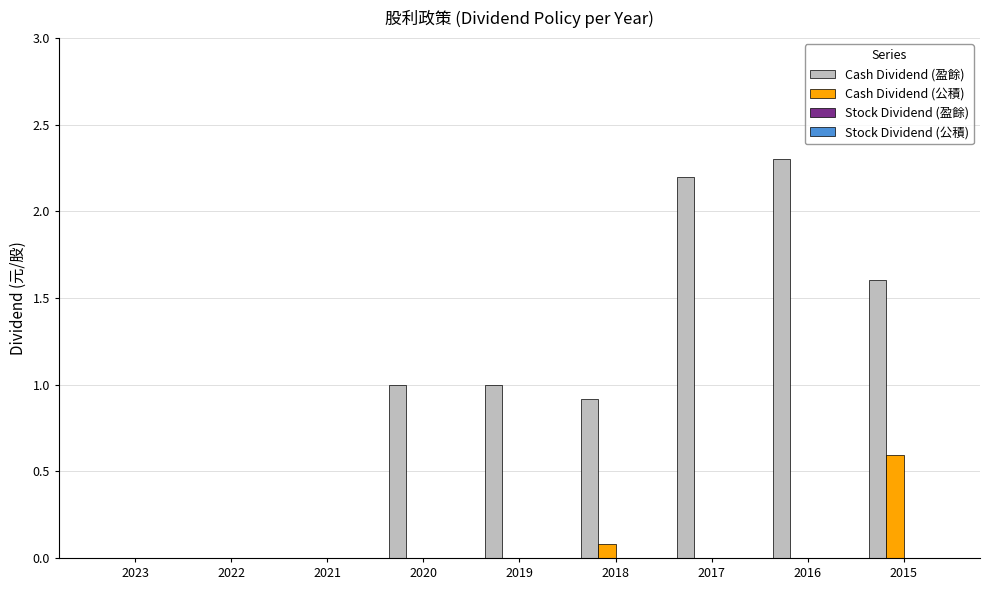

Reading left to right, what are all the values shown in this chart?

Cash Dividend (盈餘): 2023=0.0	2022=0.0	2021=0.0	2020=1.0	2019=1.0	2018=0.9	2017=2.2	2016=2.3	2015=1.6
Cash Dividend (公積): 2023=0.0	2022=0.0	2021=0.0	2020=0.0	2019=0.0	2018=0.1	2017=0.0	2016=0.0	2015=0.6